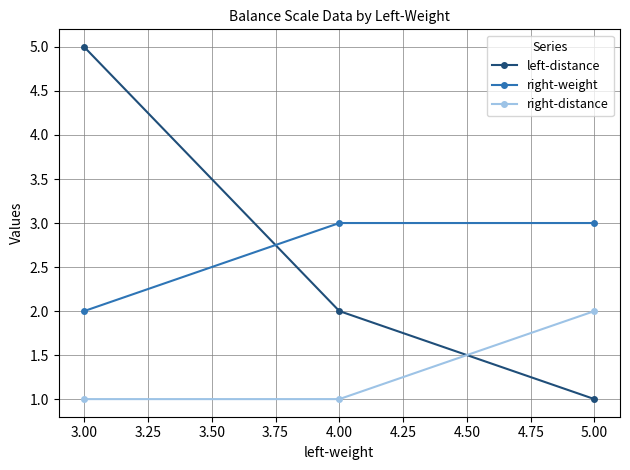

What is the spread (max minus min) of values at 3.00?

4